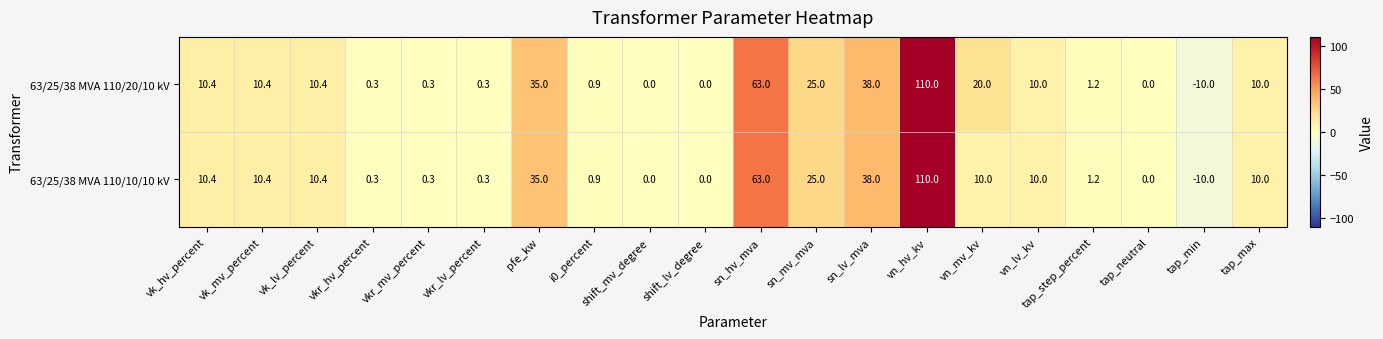

The value of 63/25/38 MVA 110/20/10 kV at vkr_hv_percent is 0.4. True or false?

False